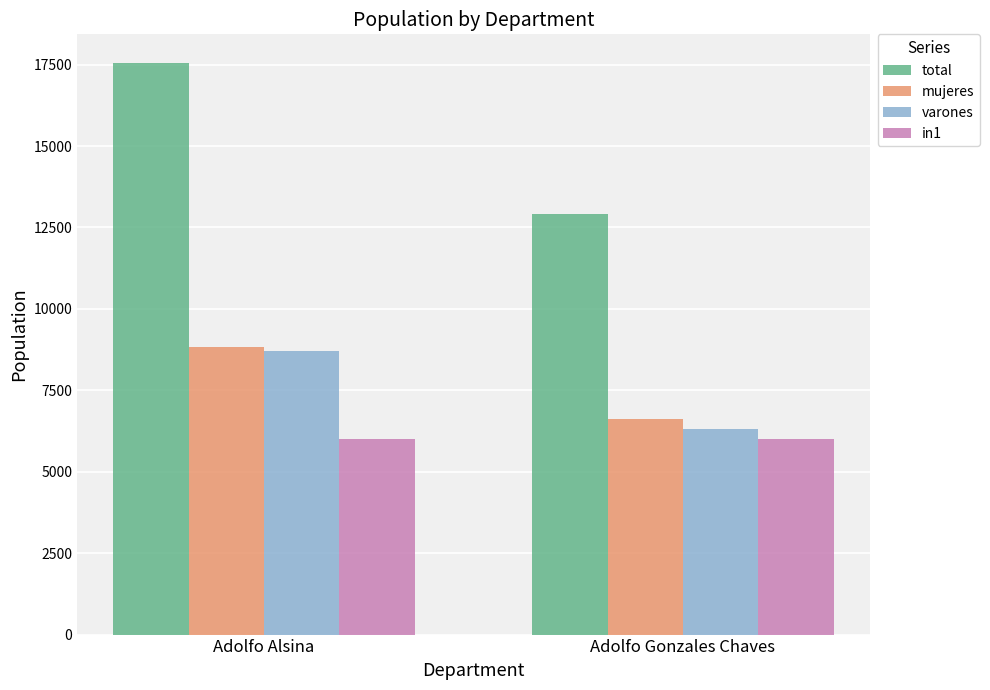

Between Adolfo Alsina and Adolfo Gonzales Chaves, which series saw the biggest shift?

total